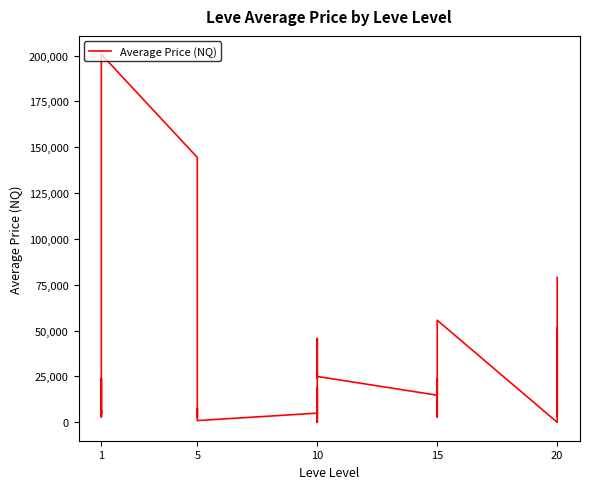

How many values are below 14787?

15